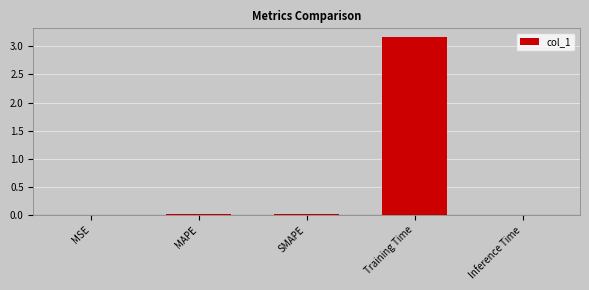

What is the average value?

0.6